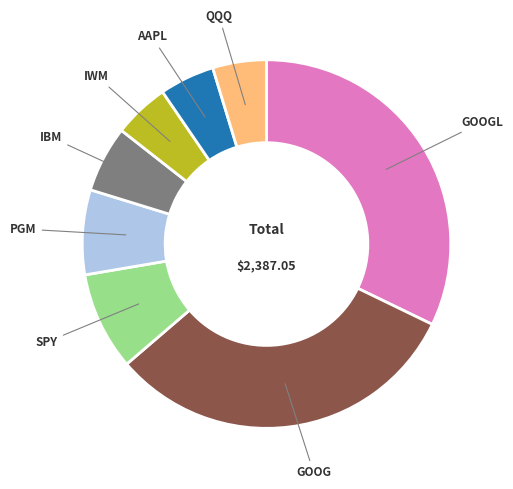

Is there a majority slice in this chart?

No